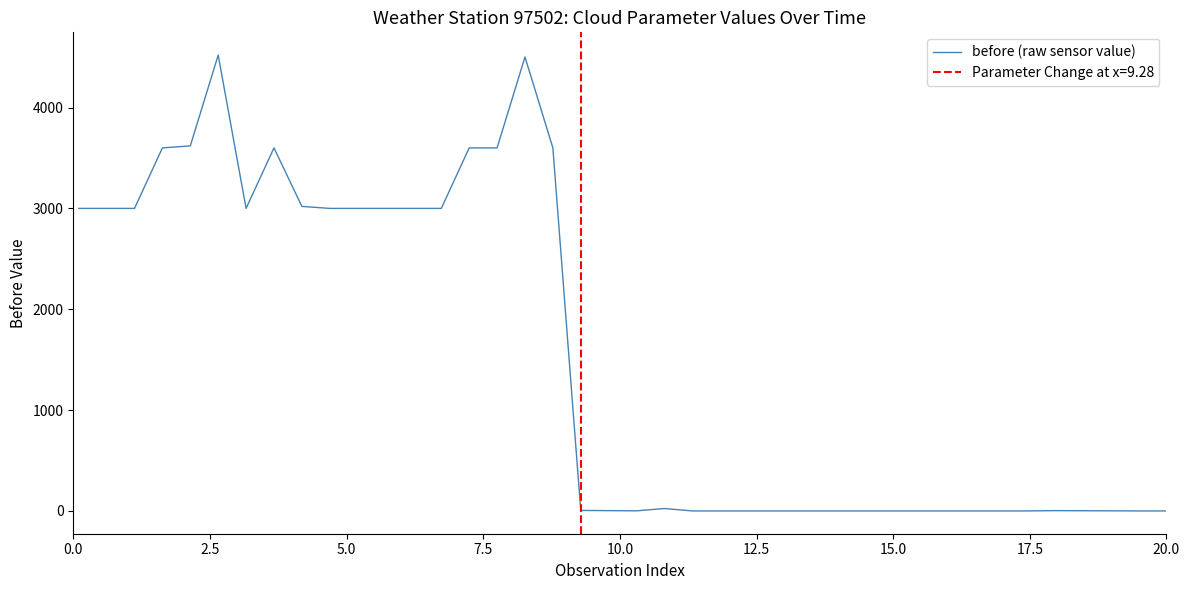

What is the difference between the maximum and second lowest values?

4520